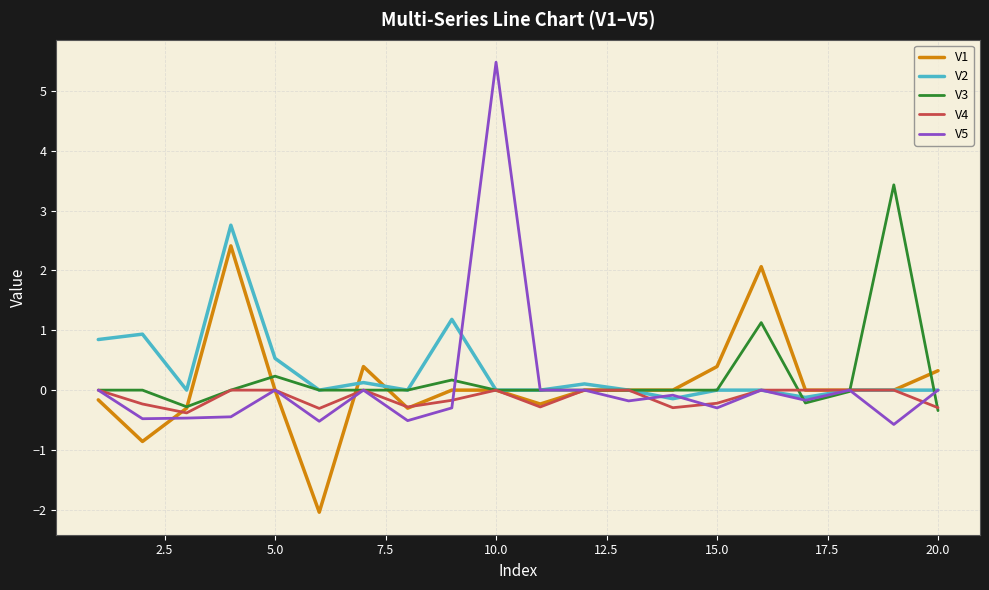

What is the average value of the V2 series?

0.3